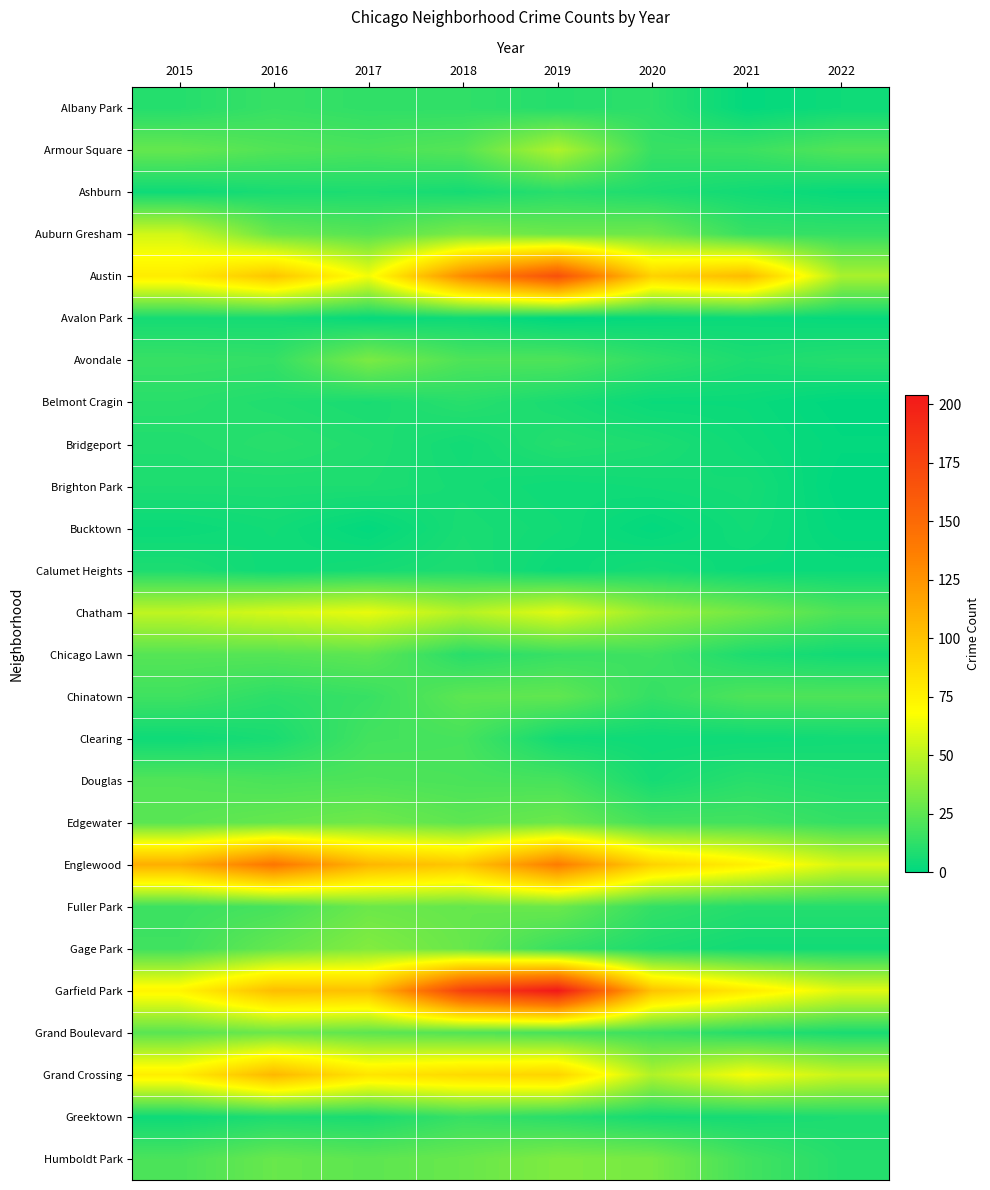

Which series has the widest spread of values?

Garfield Park